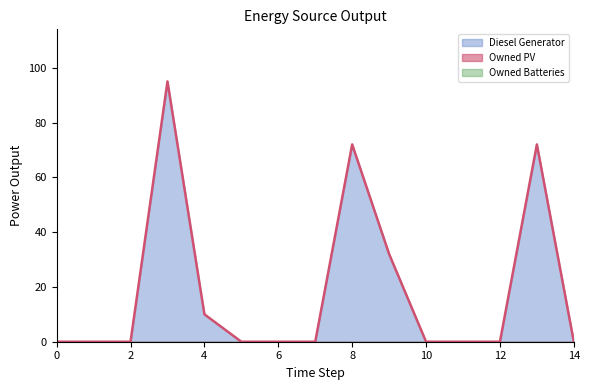

Which series changed the most between 4 and 5?

Diesel Generator